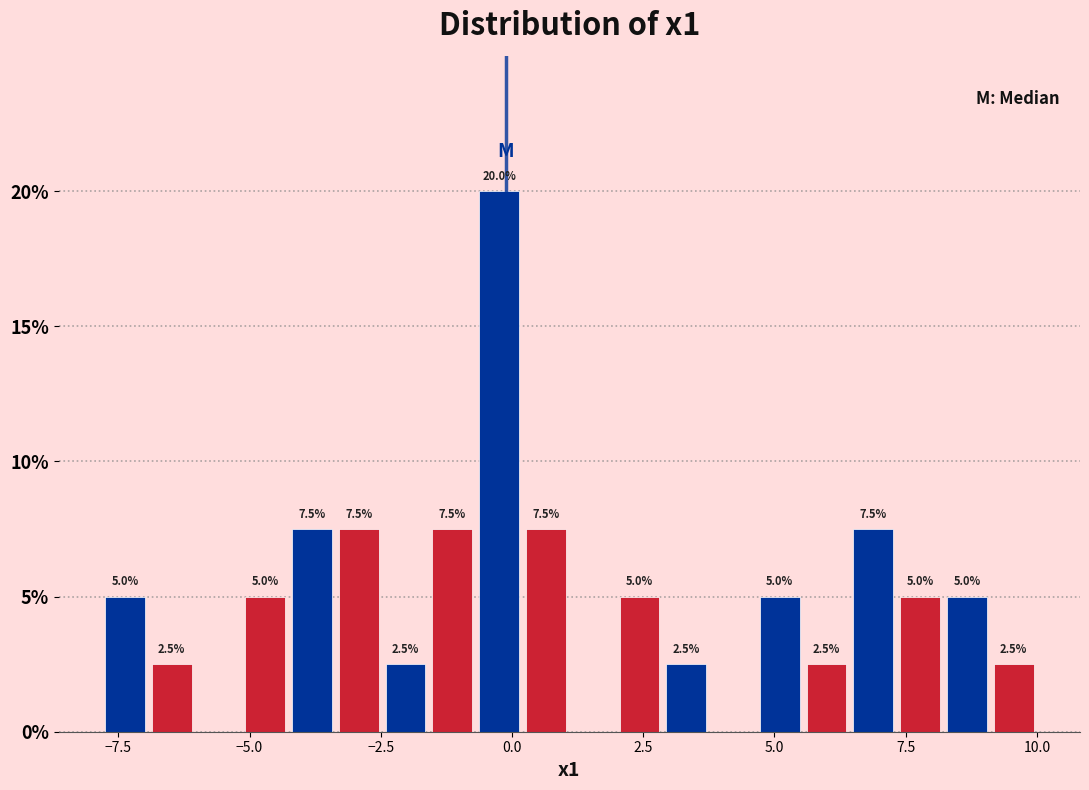

Around what value on the x-axis is the tallest bar? Give the approximate position of its centre, as read against the axis.

0.0